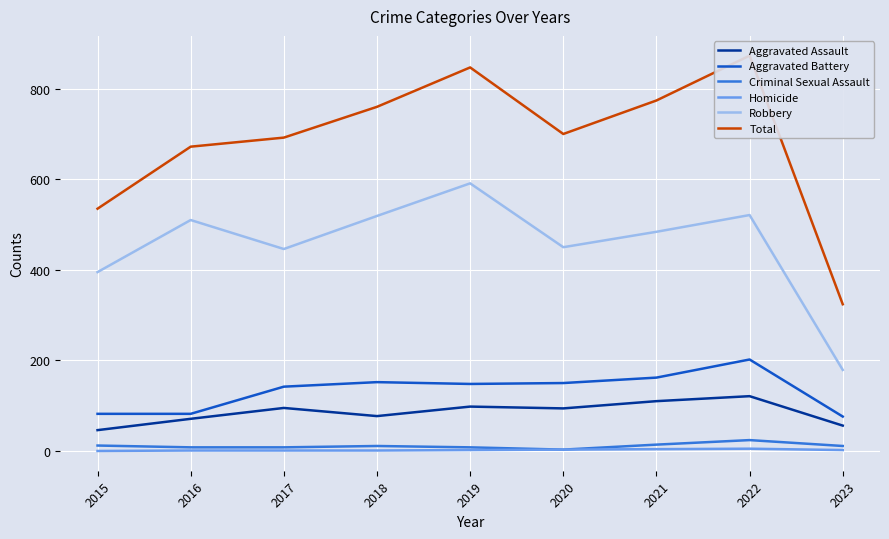

What are all the series names shown in the legend?

Aggravated Assault, Aggravated Battery, Criminal Sexual Assault, Homicide, Robbery, Total